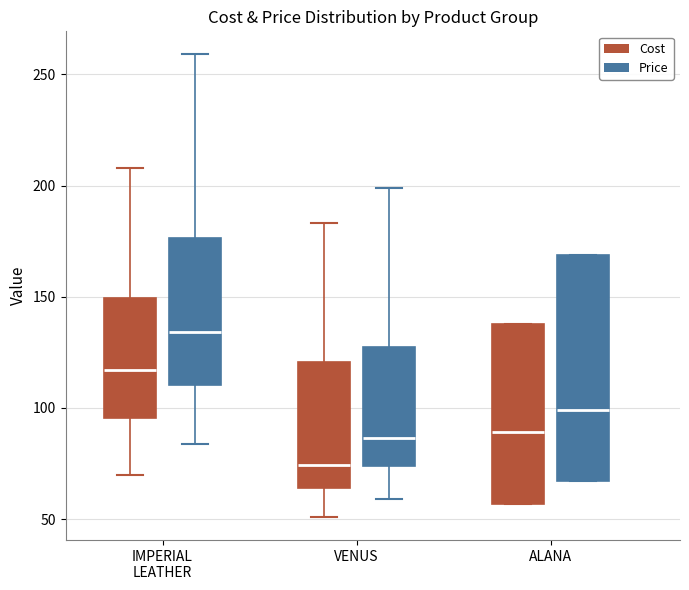

Where does the median line of the box for IMPERIAL LEATHER (Price) sit on the y-axis? The values are not printed on the chart, so give them approximately, as read against the axis.

135